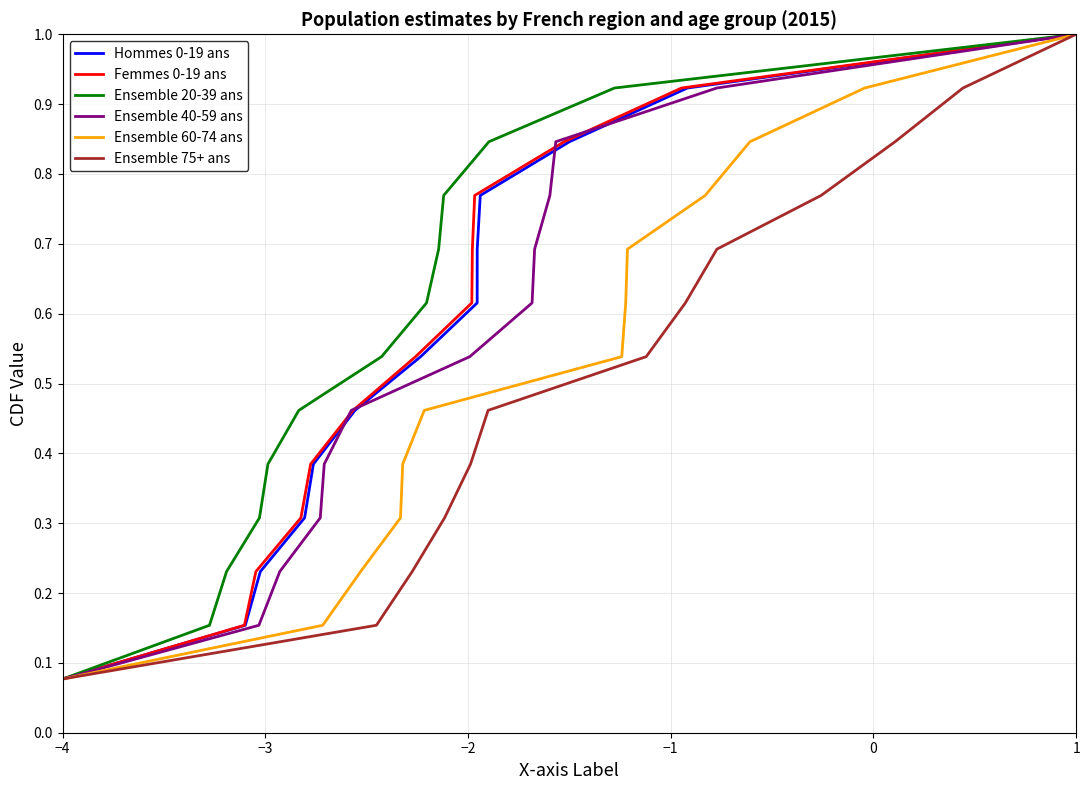

Which label corresponds to the smallest value in the chart?

−4